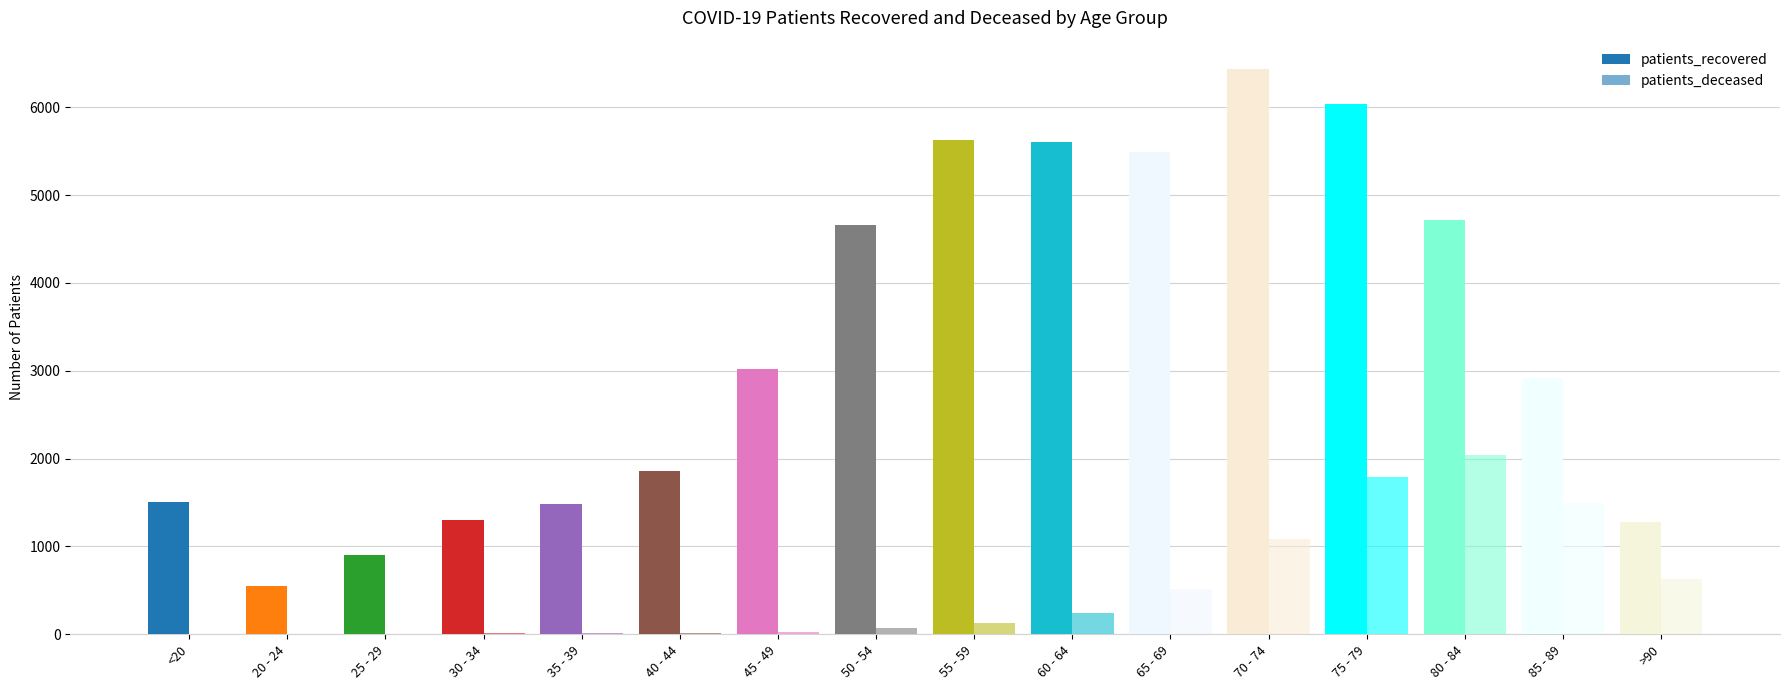

Rank the categories by patients_deceased value from highest to lowest.

80 - 84, 75 - 79, 85 - 89, 70 - 74, >90, 65 - 69, 60 - 64, 55 - 59, 50 - 54, 45 - 49, 40 - 44, 30 - 34, 35 - 39, <20, 20 - 24, 25 - 29